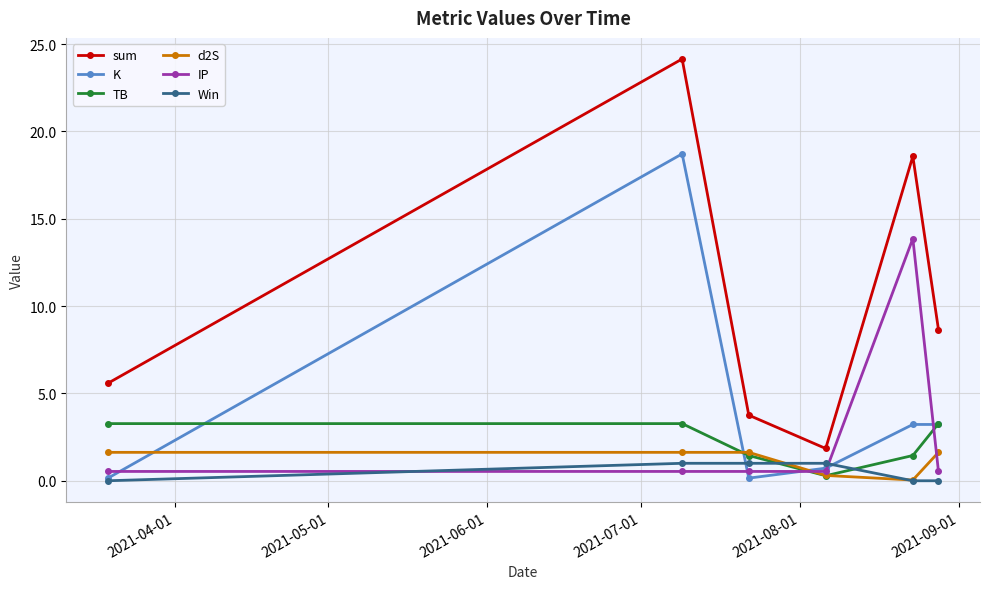

What is the value of the TB point at the 1st from the left?

3.3